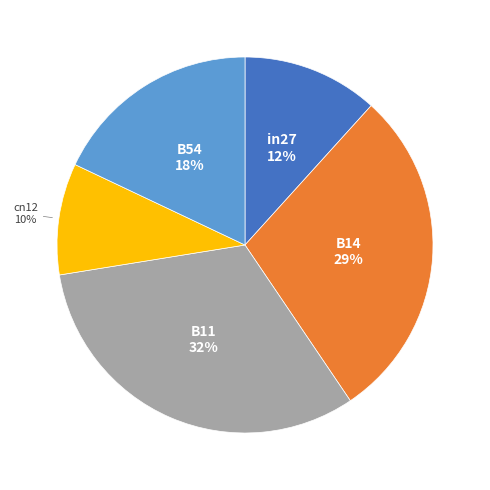

Rank the categories by value from highest to lowest.

B11, B14, B54, in27, cn12